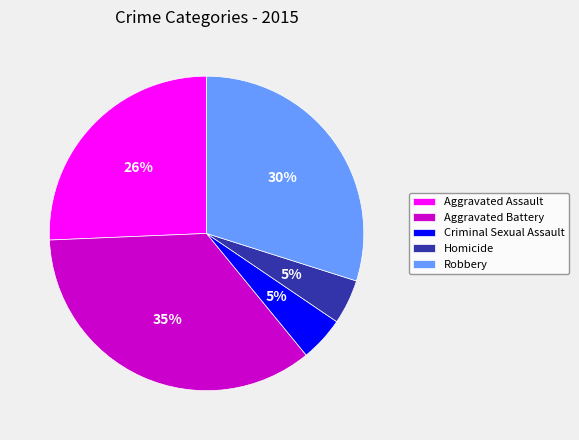

Which slice is the largest?

Aggravated Battery